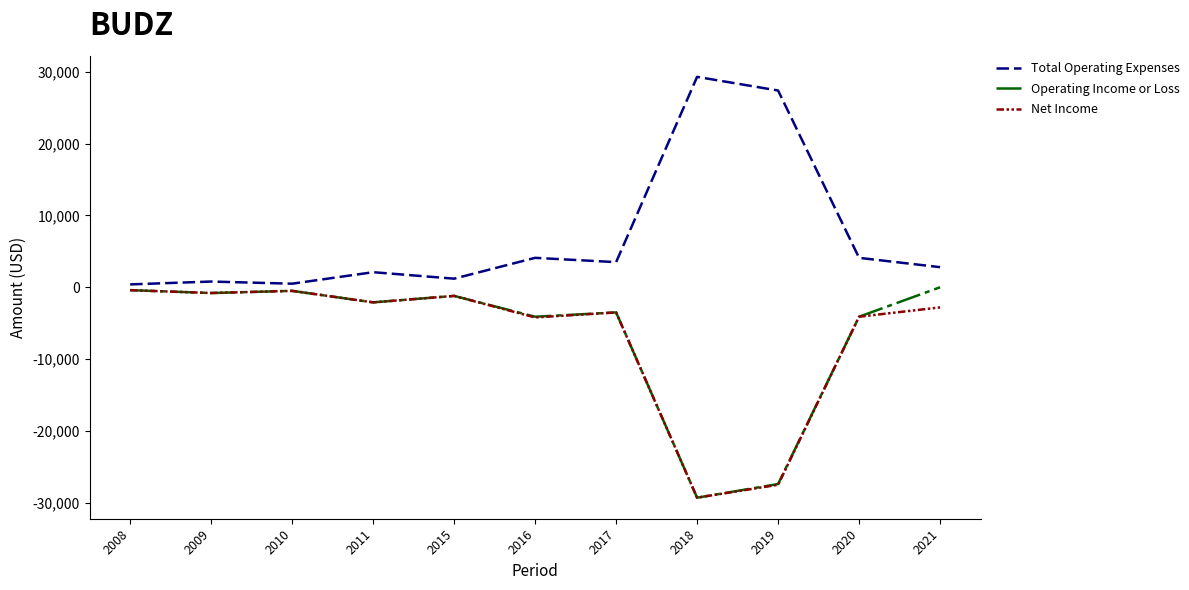

Which label corresponds to the largest value in the chart?

2018